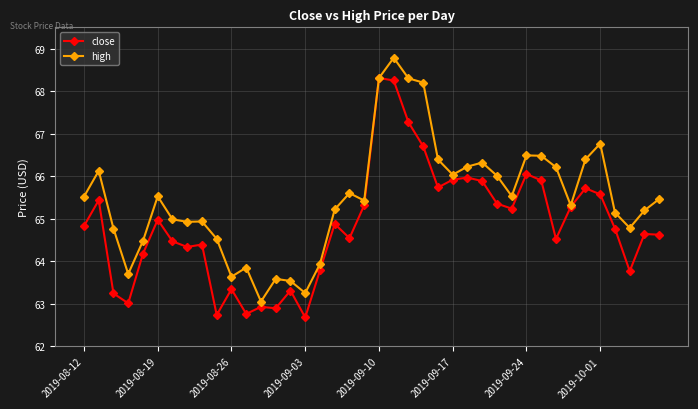

In high, how many points are higher than both neighbors (excluding endpoints)?

10